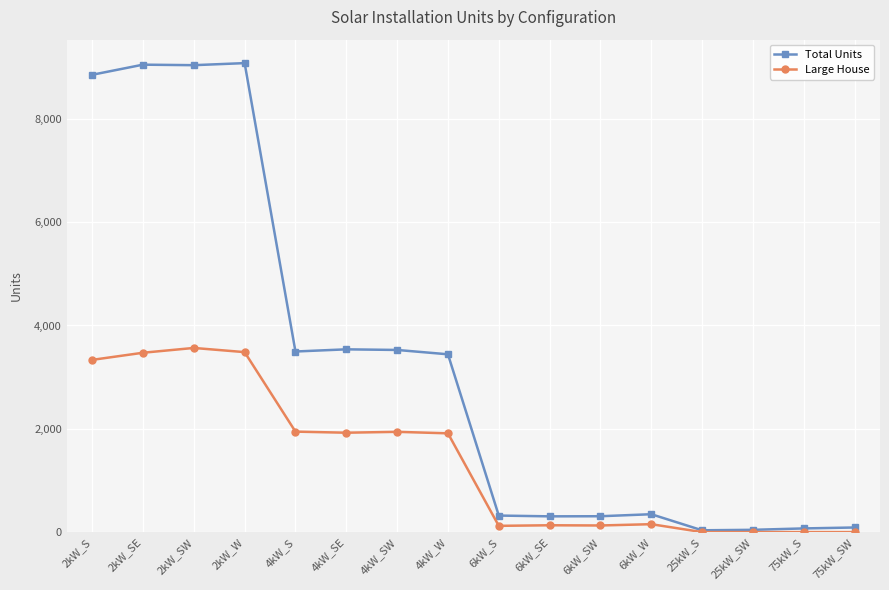

What is the label of the 16th point from the right?

2kW_S